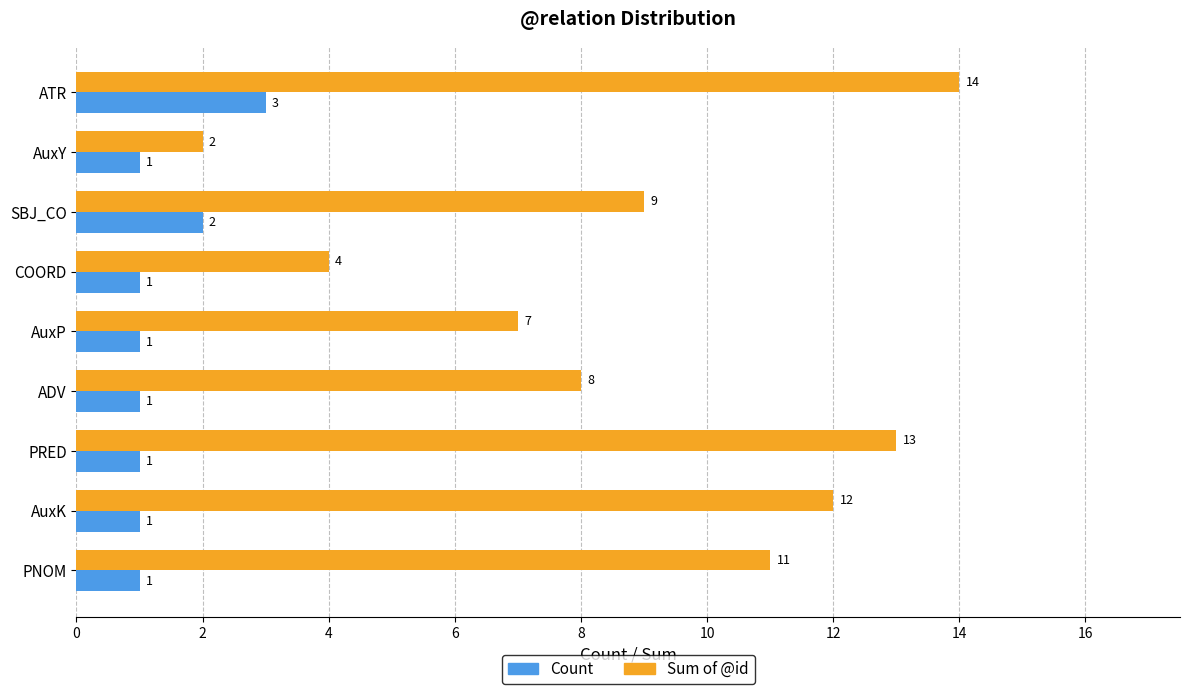

Which series changed the most between SBJ_CO and AuxK?

Sum of @id